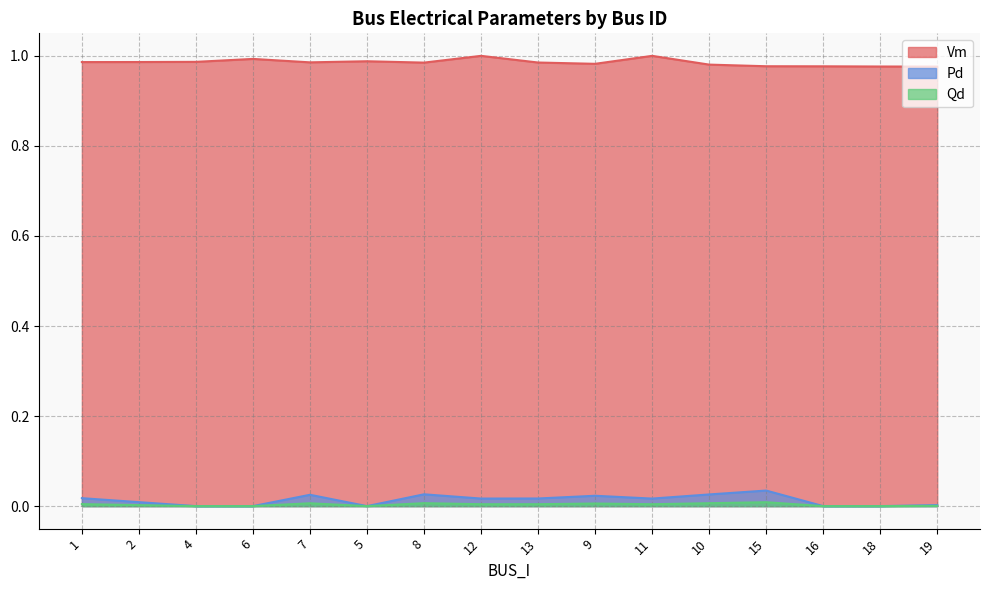

What is the label of the 11th point from the left?

11